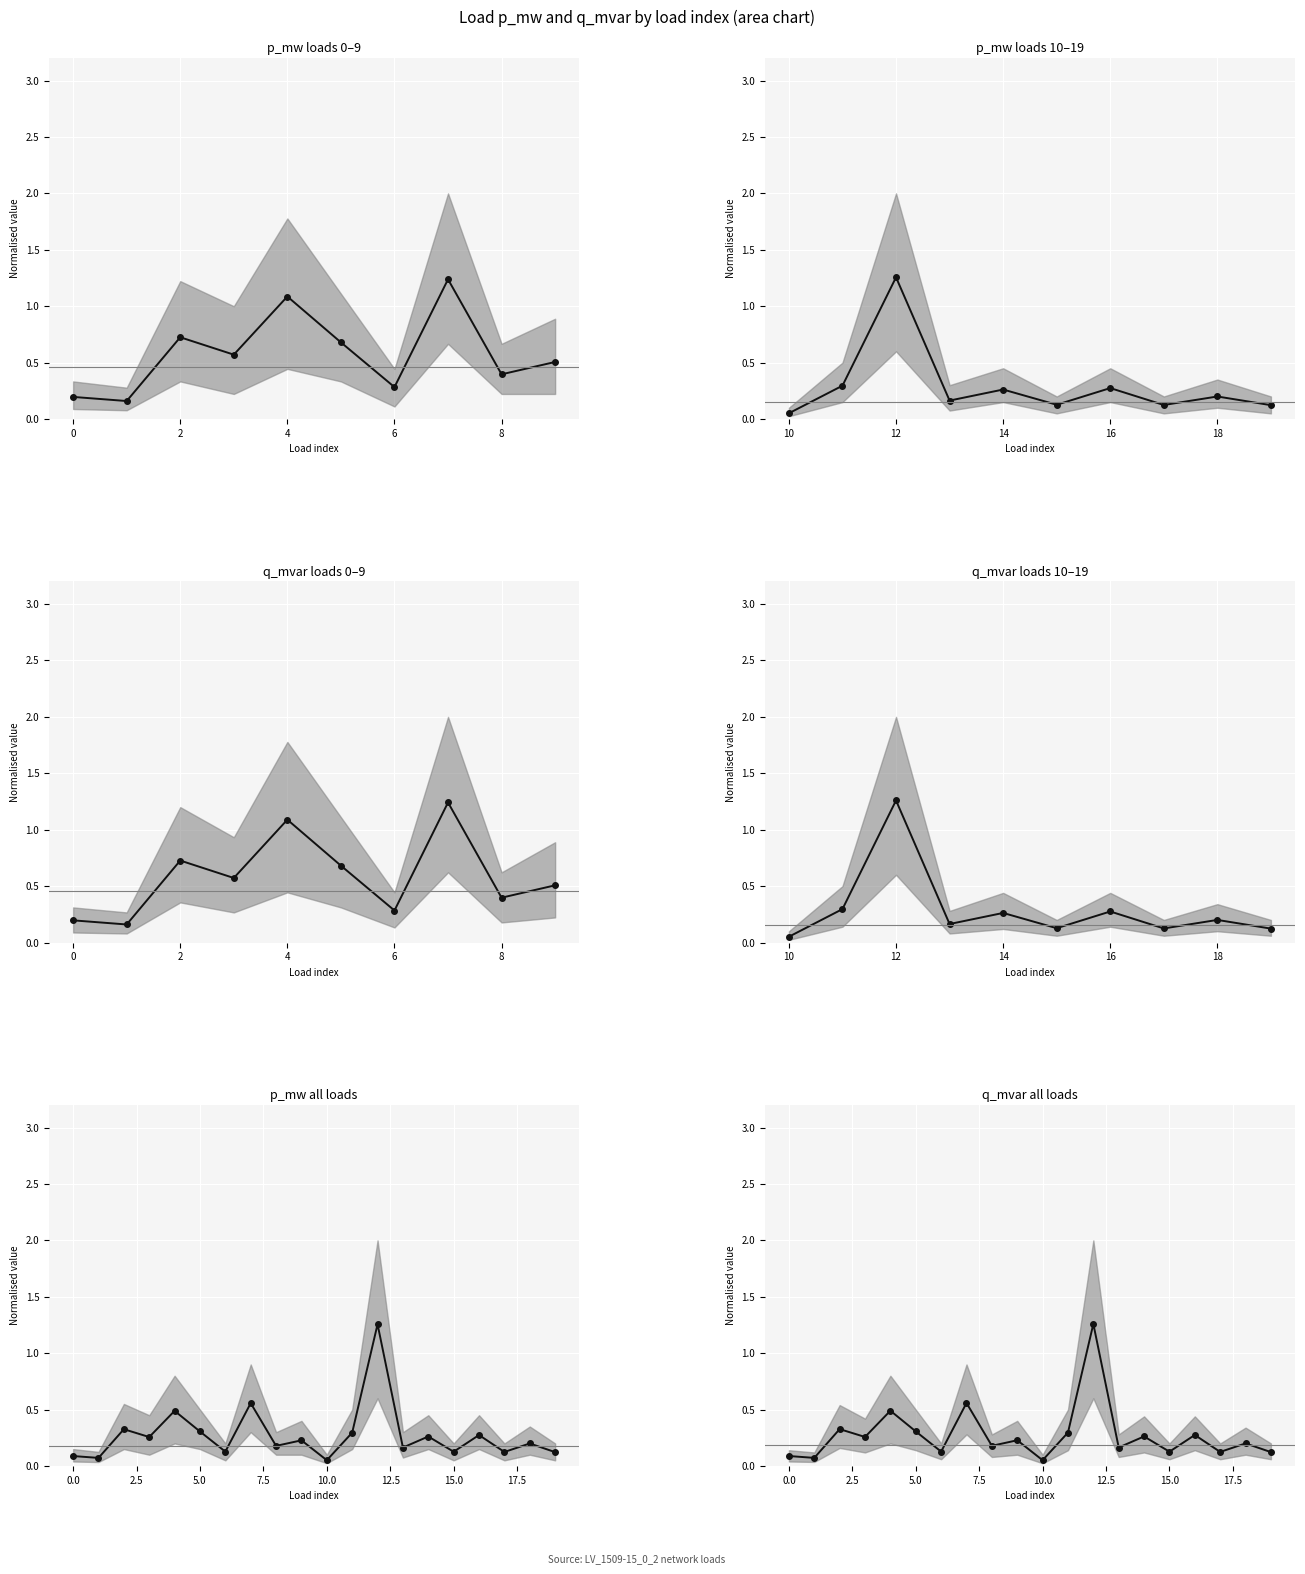

Is the value of p_mw at 3 greater than the value of q_mvar at 1?

Yes